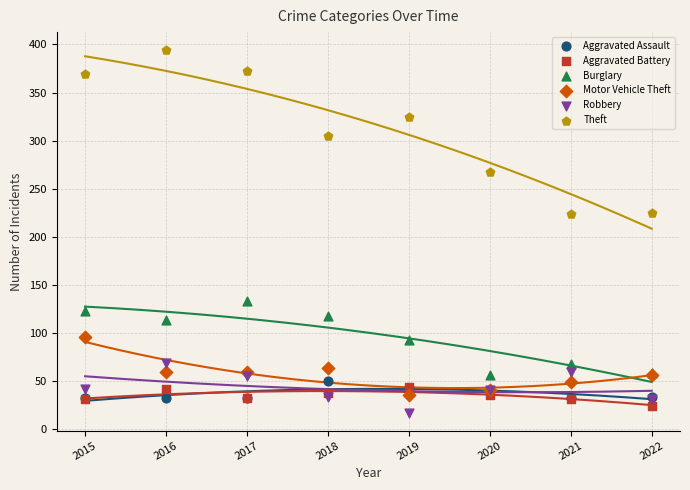

Which series reaches the maximum Y coordinate?

Theft